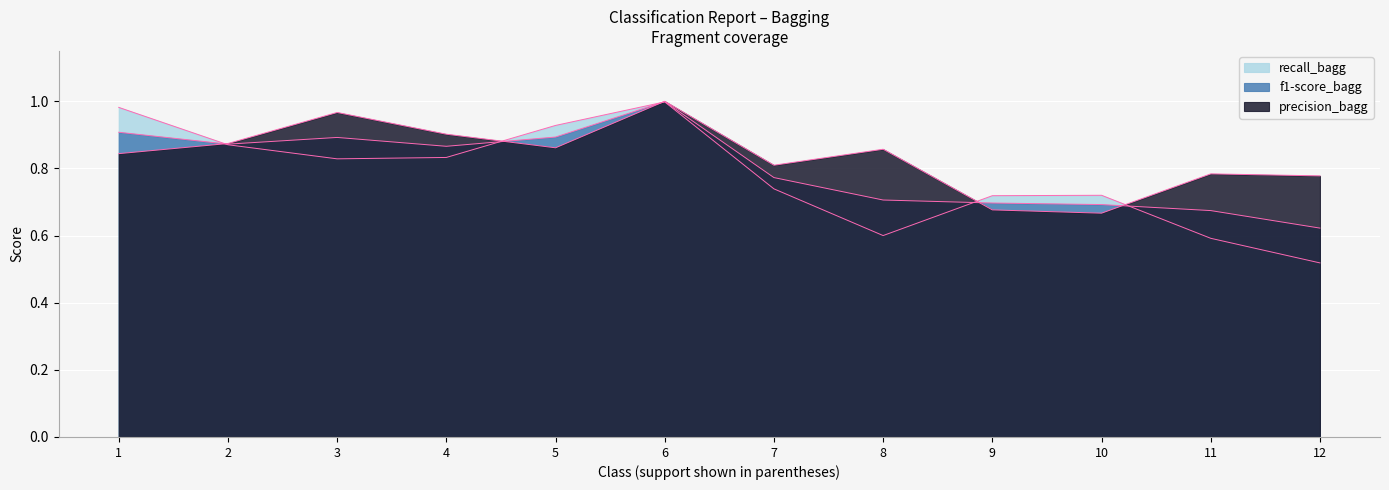

Reading left to right, list all the values displayed in this chart.

precision_bagg: 0.8	0.9	1.0	0.9	0.9	1.0	0.8	0.9	0.7	0.7	0.8	0.8
f1-score_bagg: 0.9	0.9	0.9	0.9	0.9	1.0	0.8	0.7	0.7	0.7	0.7	0.6
recall_bagg: 1.0	0.9	0.8	0.8	0.9	1.0	0.7	0.6	0.7	0.7	0.6	0.5